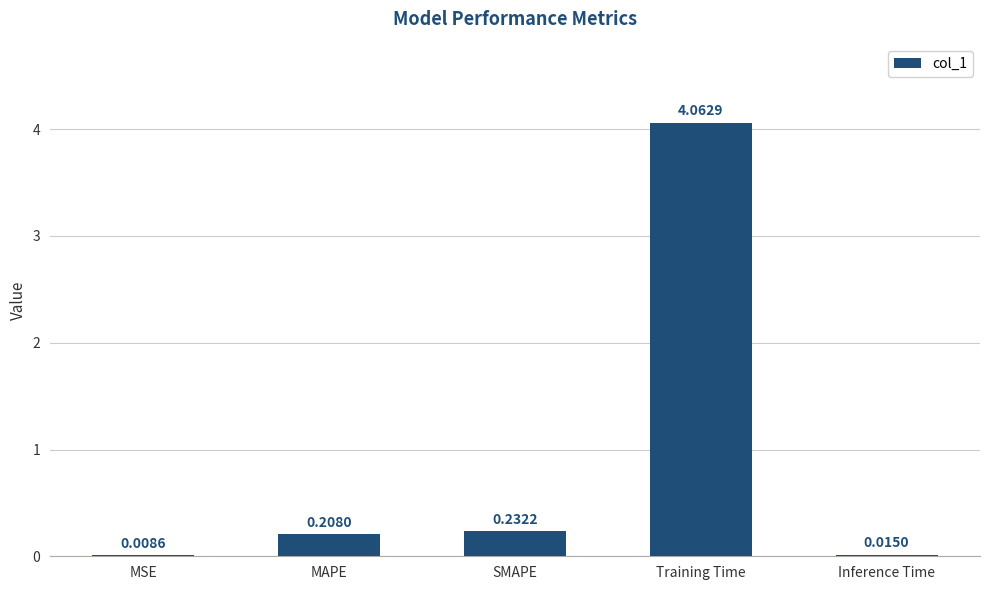

Are the bars horizontal?

No